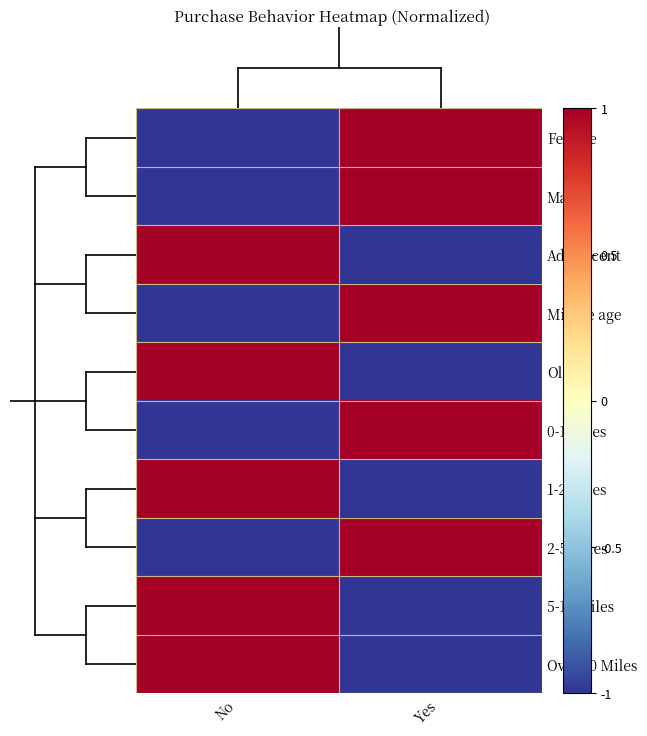

At which category is the sum across all series the highest?

No